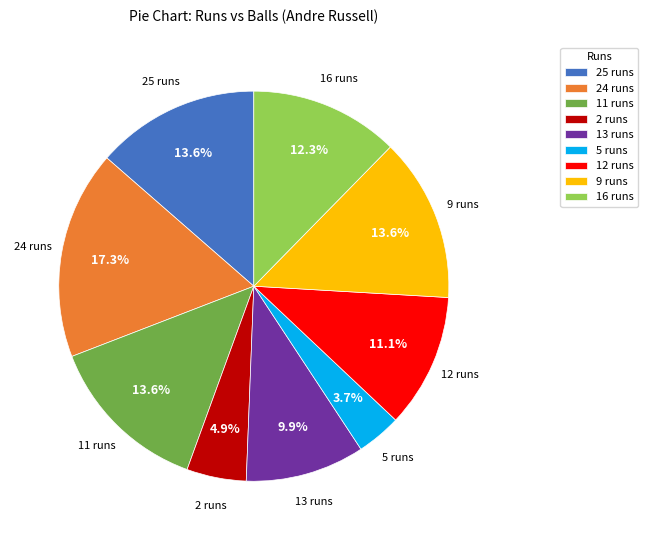

Is there any slice that represents more than half of the pie?

No